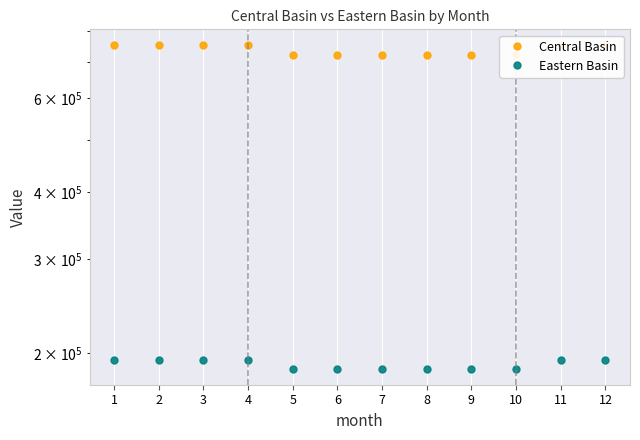

What is the maximum value for Eastern Basin?

194728.5